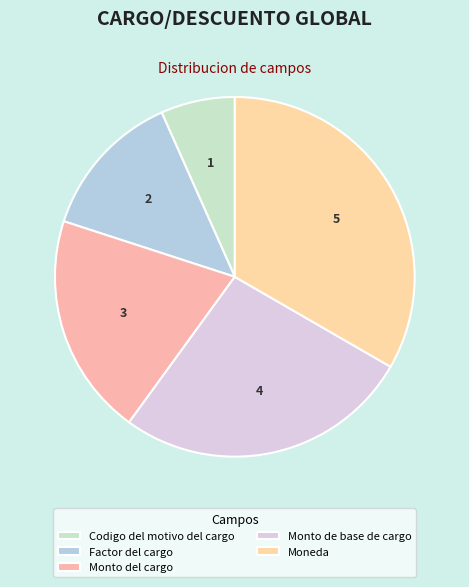

What is the smallest slice in the pie chart?

Codigo del motivo del cargo